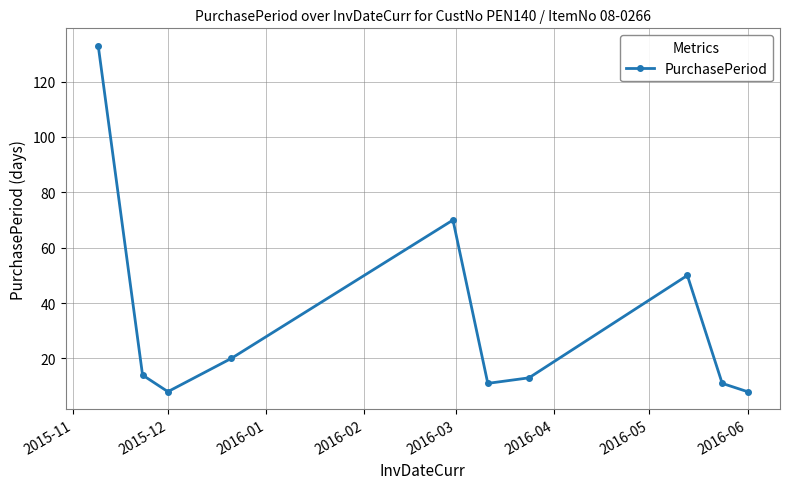

Reading right to left, list all the values displayed in this chart.

8	11	50	13	11	70	20	8	14	133